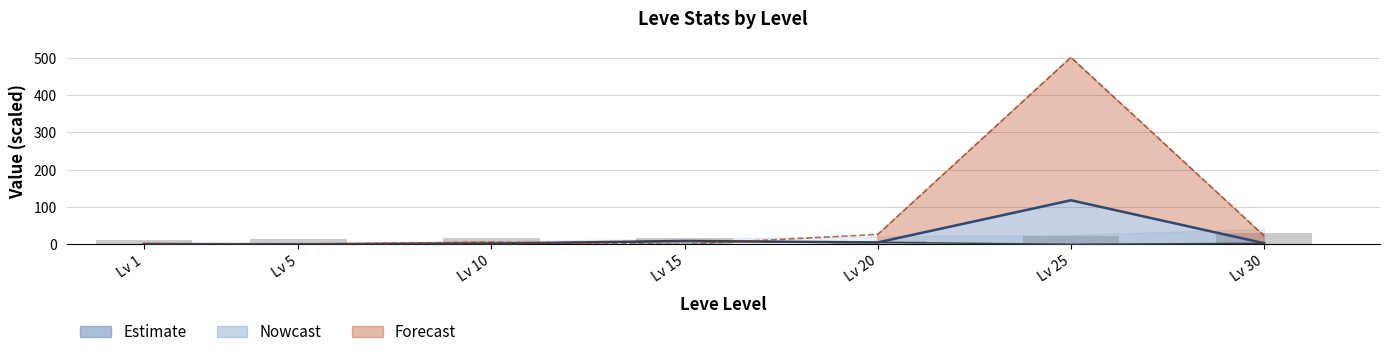

What is the maximum value shown in the chart?

501.6